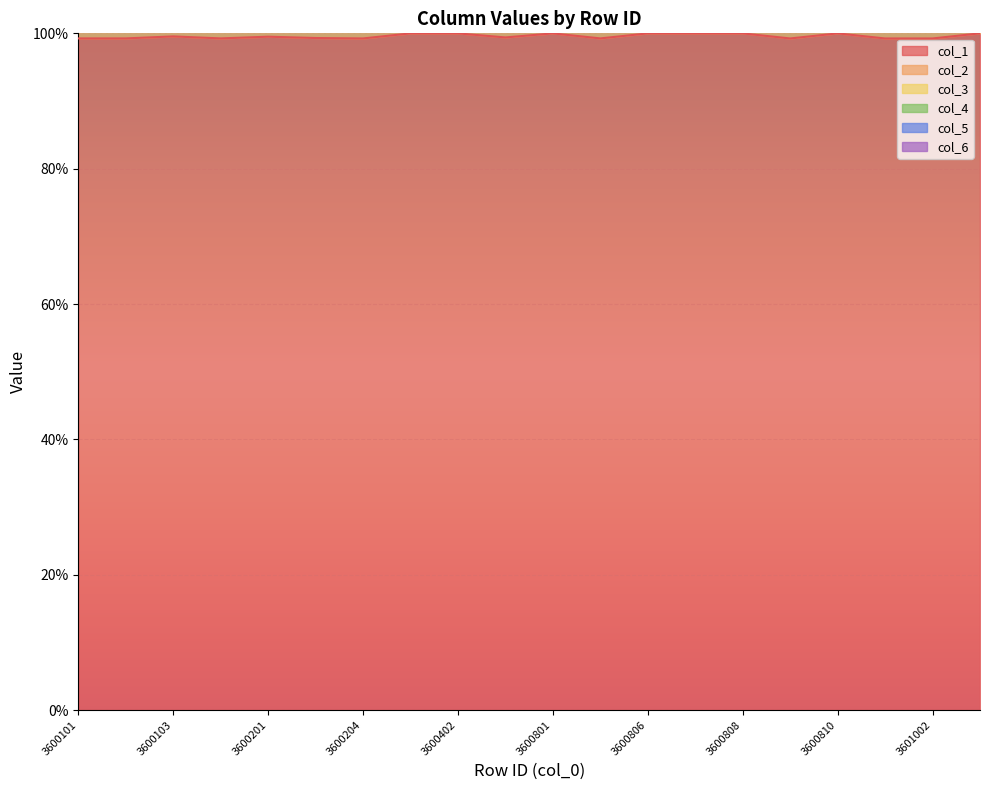

What is the sum of all col_1 values?

1991.7